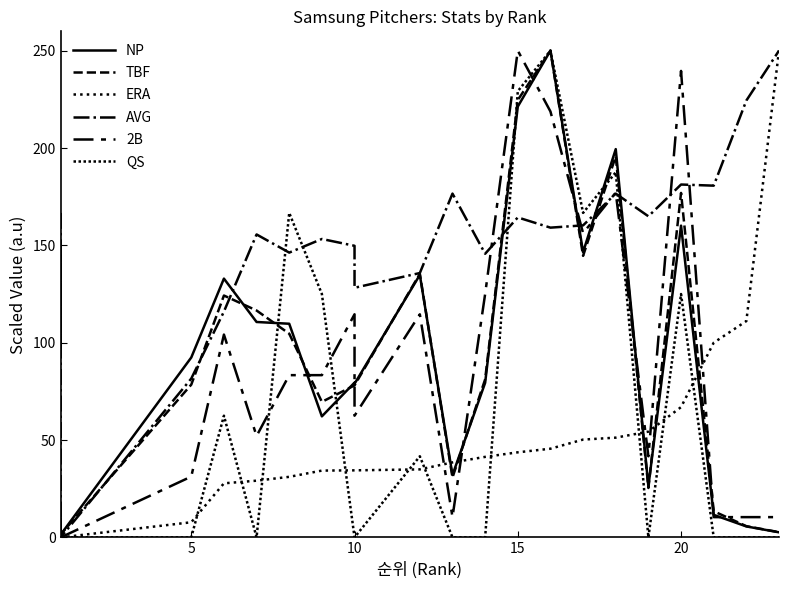

Reading left to right, list all the values displayed in this chart.

NP: 6.1	3.8	5.3	1.4	92.4	132.9	110.6	109.7	62.2	79.5	78.9	134.8	32.0	79.4	221.3	250.0	146.5	199.4	26.2	160.1	11.6	5.6	2.6
TBF: 6.5	3.5	5.0	1.5	78.5	124.2	116.5	104.6	69.6	78.1	78.1	135.4	30.8	81.2	224.6	250.0	144.6	195.8	25.4	176.9	13.5	5.8	2.7
ERA: 0.0	0.0	0.0	0.0	7.8	27.8	29.1	31.1	34.3	34.4	34.4	34.9	38.5	41.4	43.7	45.6	50.2	51.2	54.3	66.9	100.0	111.1	250.0
AVG: 166.7	97.3	145.7	0.0	81.6	116.0	155.6	146.3	153.3	149.8	128.2	135.8	176.6	145.7	164.3	159.1	160.3	176.6	164.9	181.2	180.7	224.4	250.0
2B: 0.0	10.4	0.0	0.0	31.2	104.2	52.1	83.3	83.3	114.6	62.5	114.6	10.4	125.0	250.0	218.8	156.2	177.1	41.7	239.6	10.4	10.4	10.4
QS: 0.0	0.0	0.0	0.0	0.0	62.5	0.0	166.7	125.0	0.0	0.0	41.7	0.0	0.0	229.2	250.0	166.7	187.5	0.0	125.0	0.0	0.0	0.0